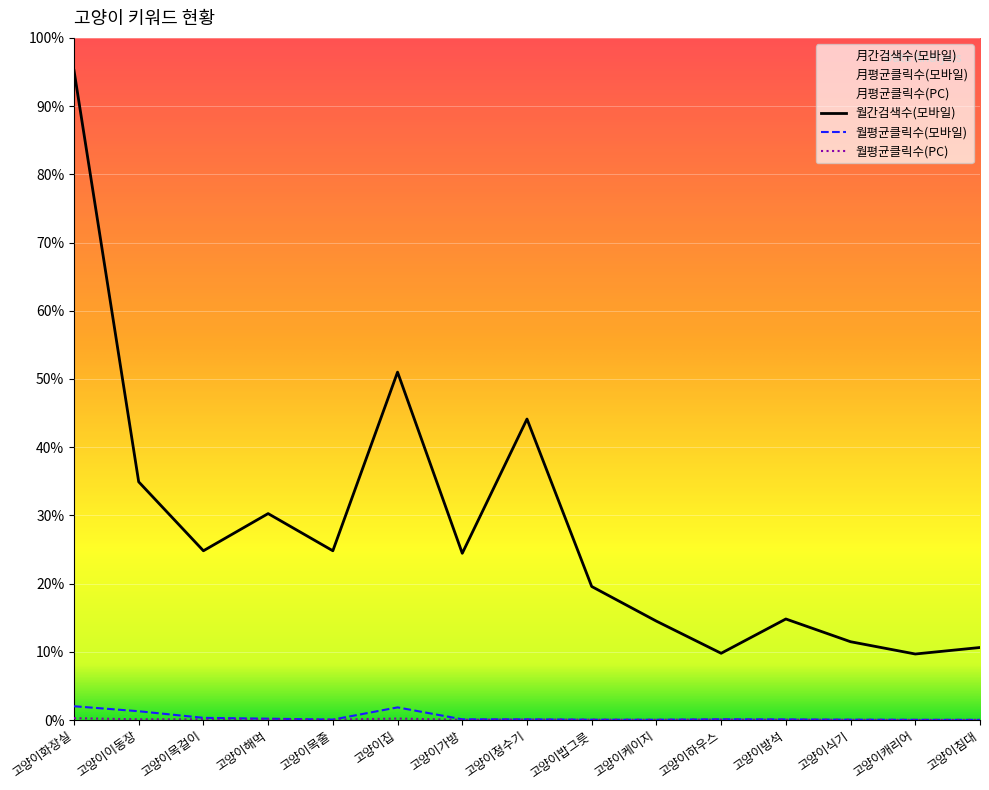

Reading right to left, list all the values displayed in this chart.

월간검색수(모바일): 2010.0	1830.0	2170.0	2800.0	1850.0	2740.0	3700.0	8340.0	4620.0	9640.0	4690.0	5720.0	4690.0	6600.0	18000.0
월평균클릭수(모바일): 5.8	7.4	11.0	18.3	22.5	9.0	10.9	20.0	20.5	350.8	13.0	38.0	61.3	244.3	382.3
월평균클릭수(PC): 5.5	2.9	6.9	8.3	12.3	7.9	9.0	14.4	6.0	41.9	11.4	17.4	20.4	21.1	51.5